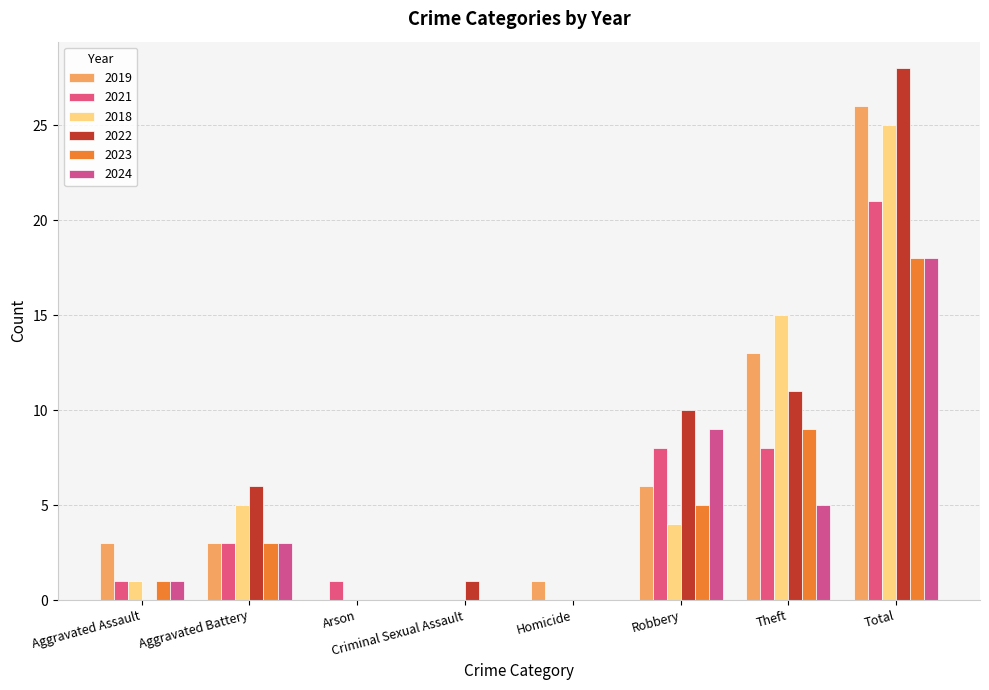

Count the number of categories in the chart.

8